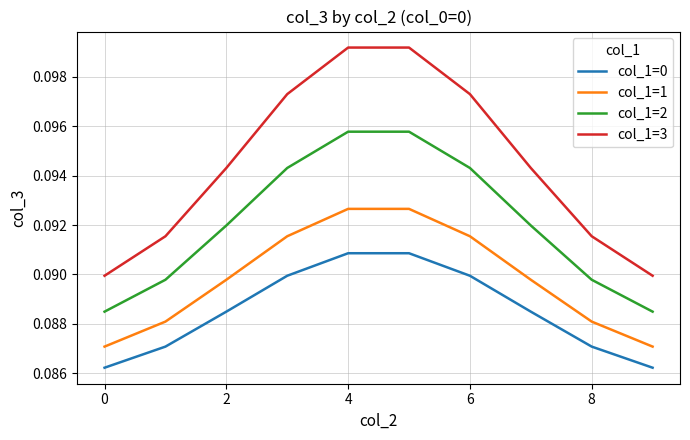

In col_1=1, how many points are higher than both neighbors (excluding endpoints)?

1